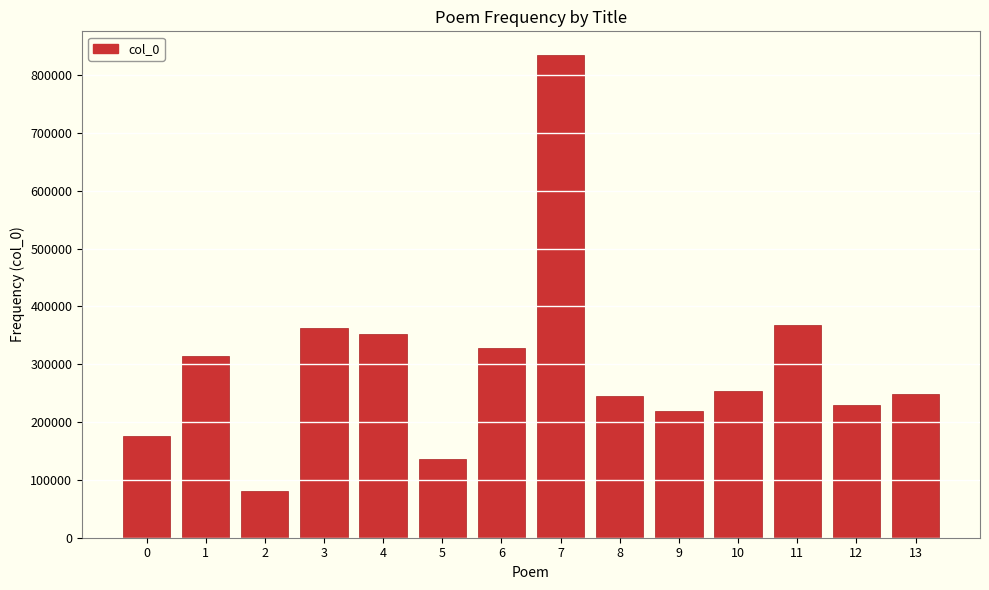

What value does the data have at 8?

244266